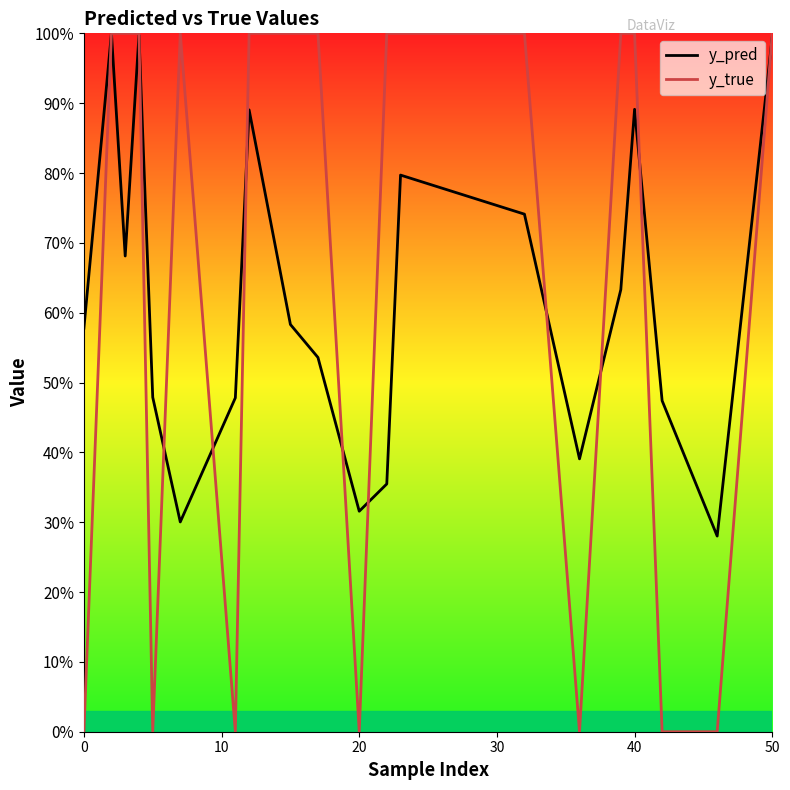

What are all the series names shown in the legend?

y_pred, y_true